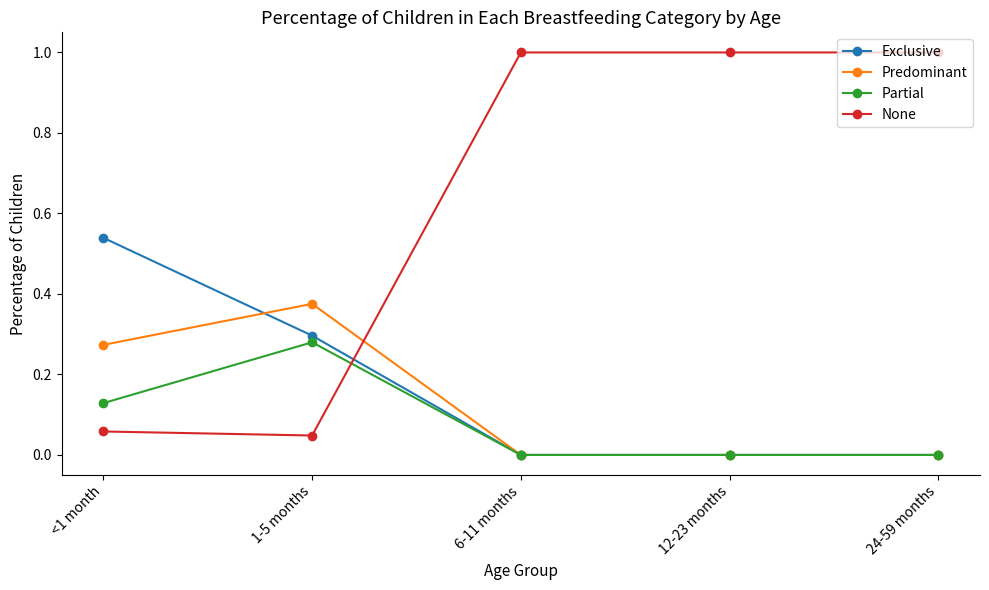

Is it true that Exclusive equals 0.2 at <1 month?

False